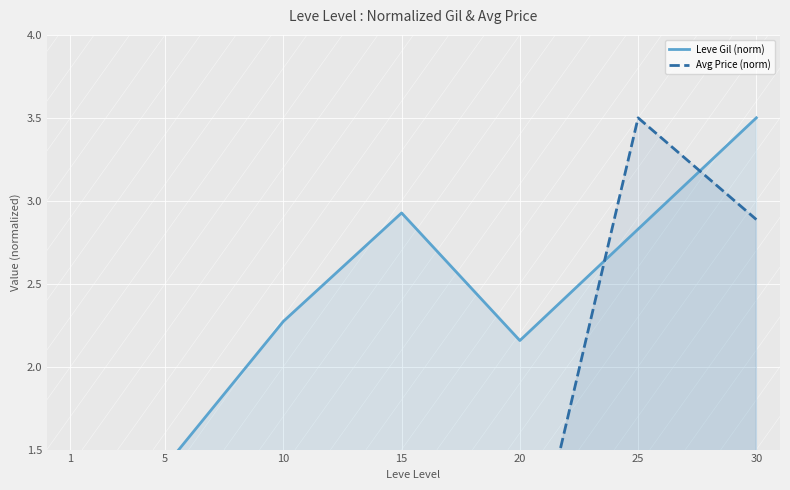

In Avg Price (norm), how many points are lower than both neighbors (excluding endpoints)?

2